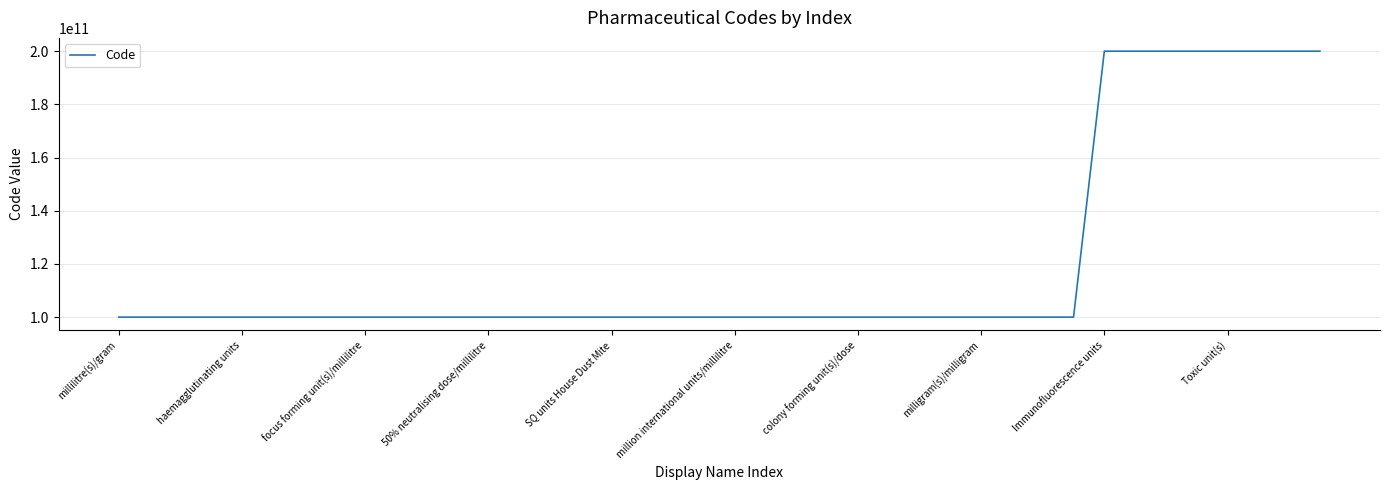

What is the minimum value shown in the chart?

100000155670